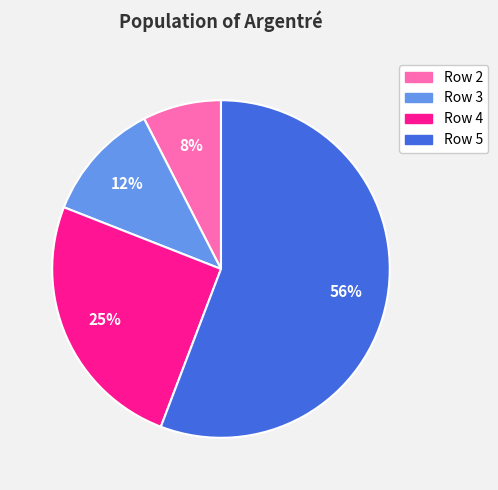

To the nearest percent, what is the difference between the largest and smallest slice percentages?

48%